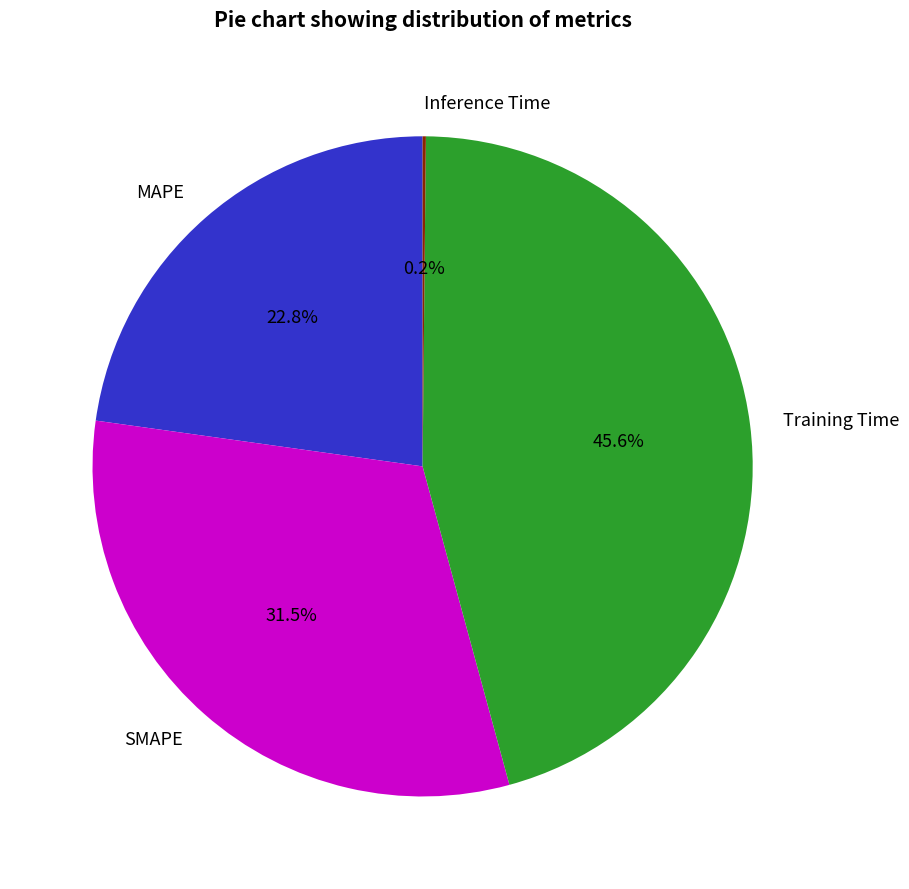

Is SMAPE the majority of the pie?

No